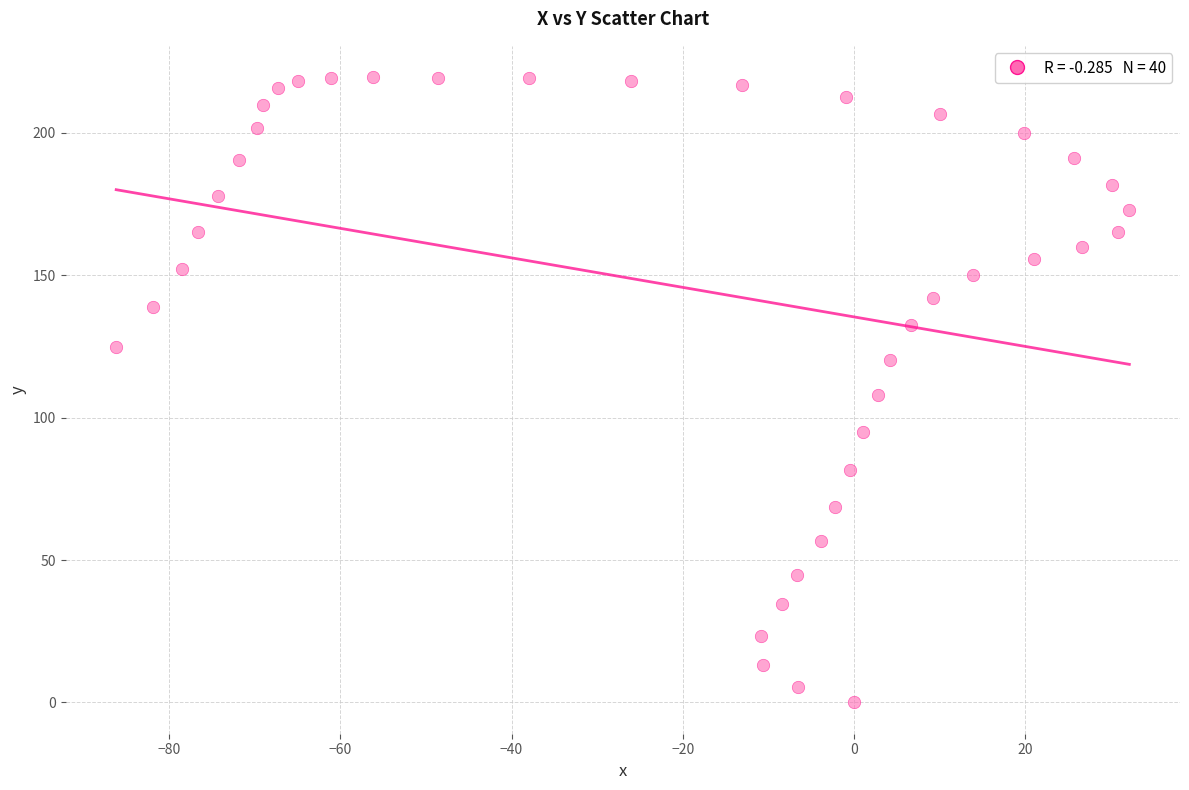

What is the range of X values (max minus min)?

118.4